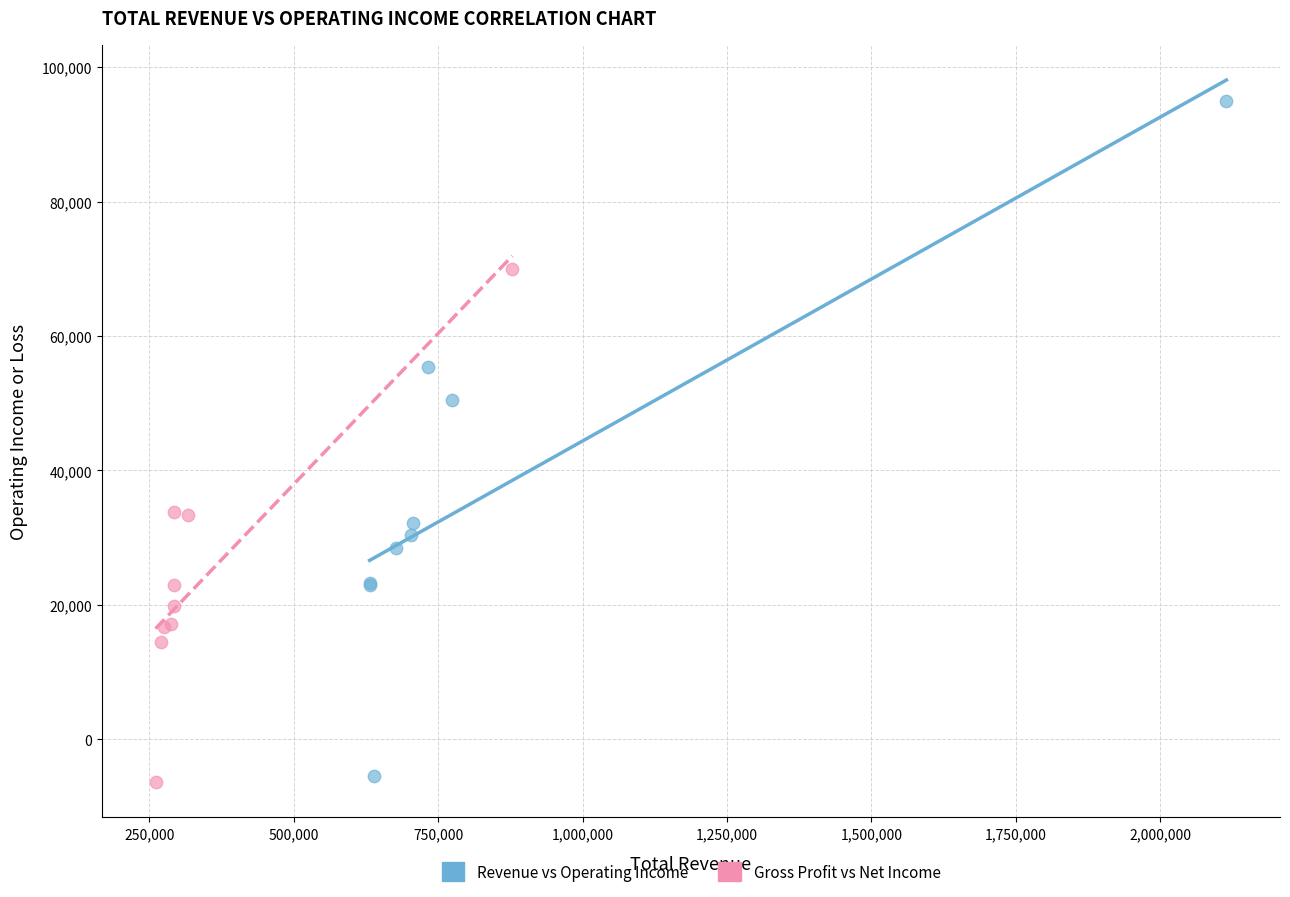

Which series contains the highest Y value?

Revenue vs Operating Income